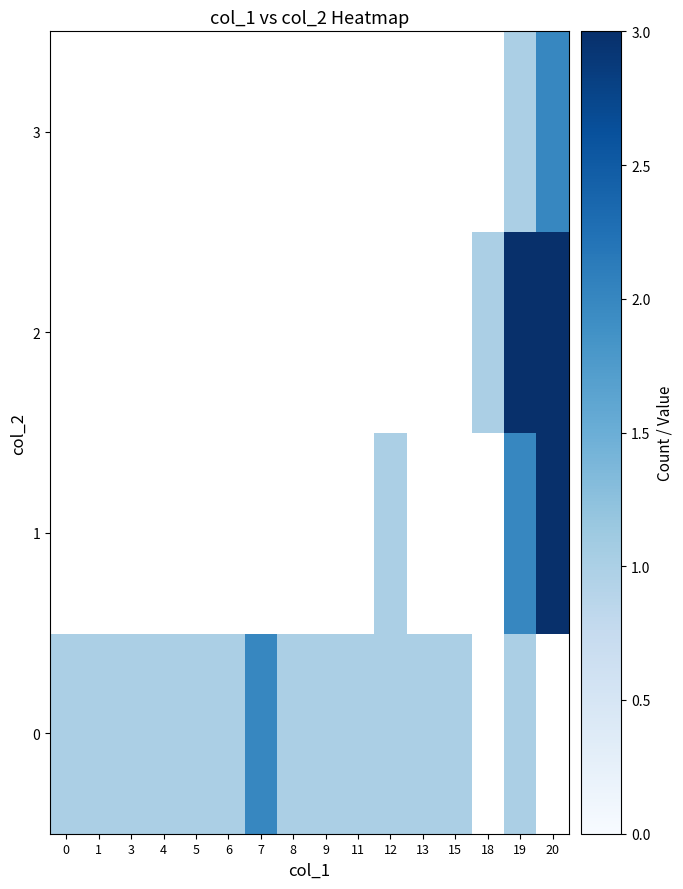

How many data points does each series have?

16